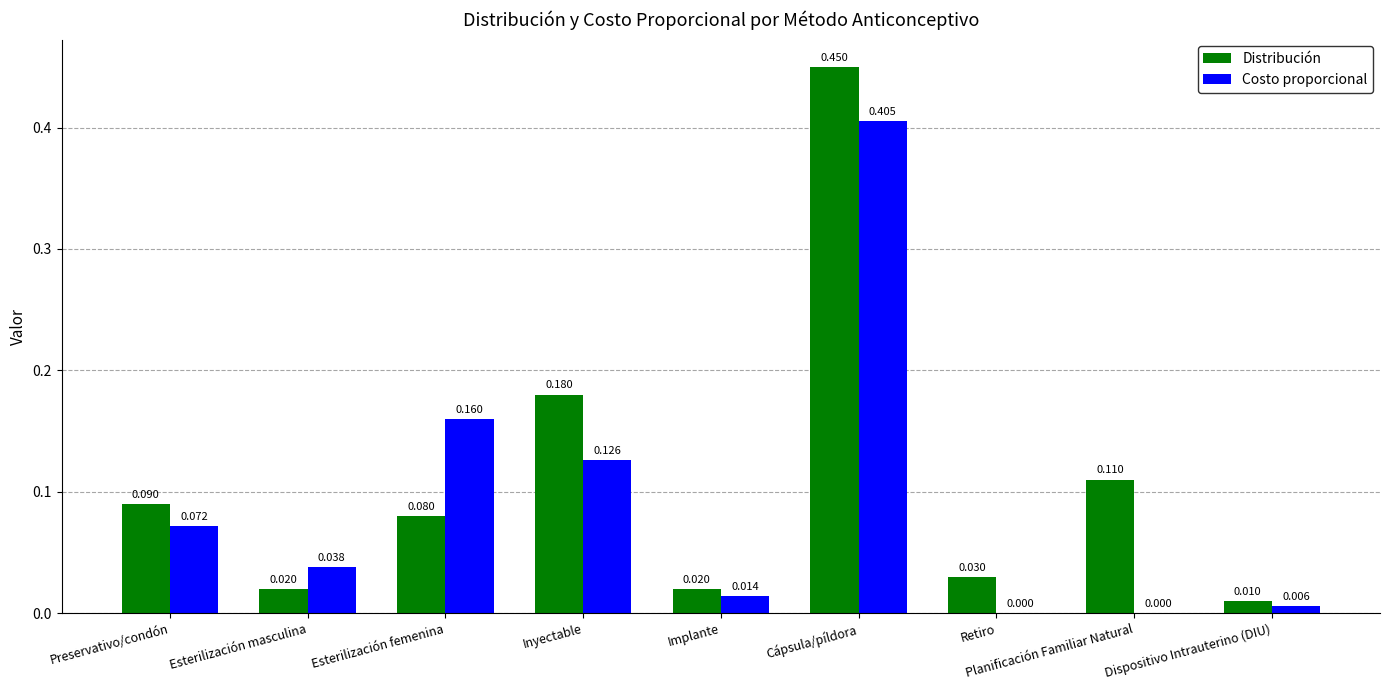

Where is Distribución nearest to the value 0?

Dispositivo Intrauterino (DIU)